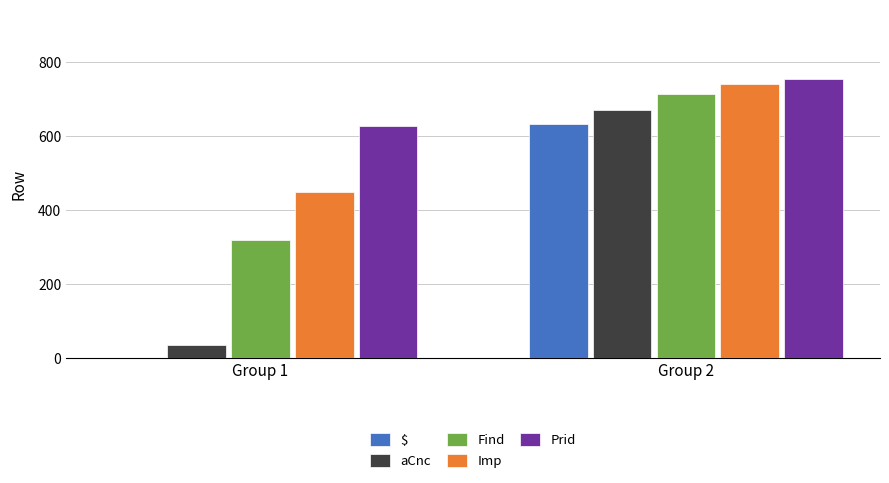

Is the value of Prid at Group 1 greater than the value of $ at Group 1?

Yes